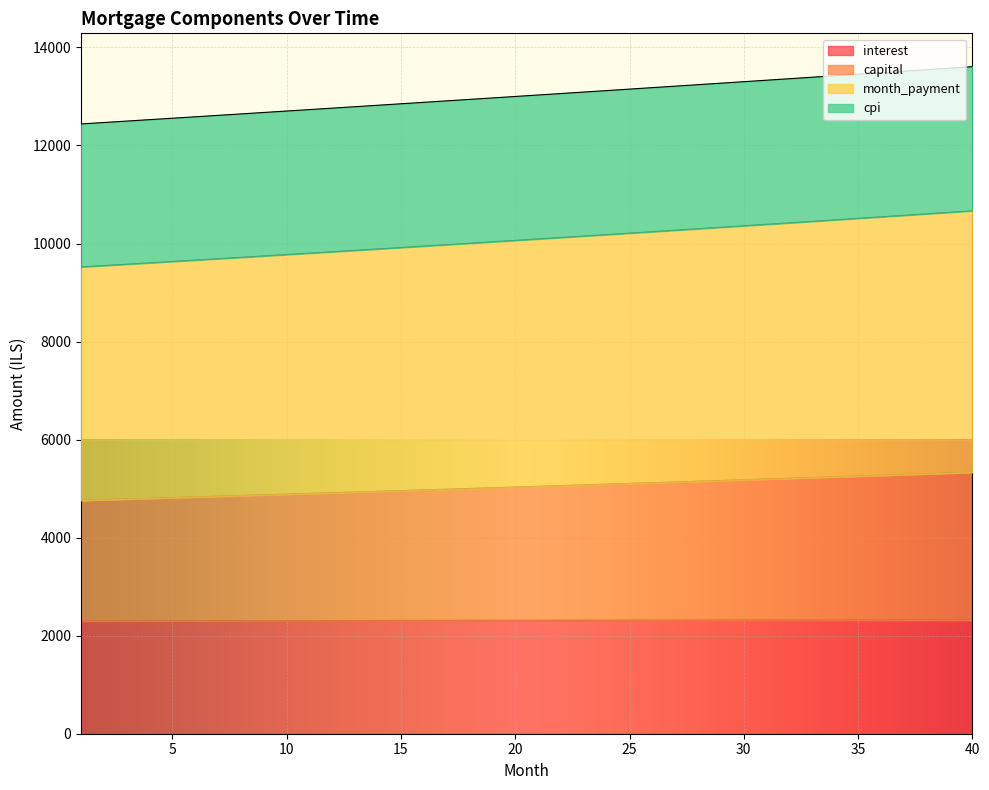

At which category is the sum across all series the highest?

40